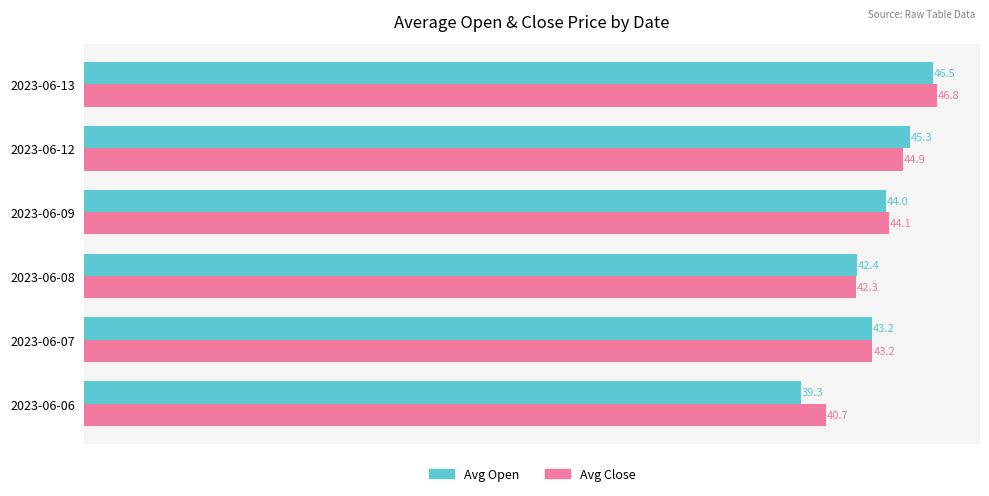

At which label is Avg Open closest to 42?

2023-06-08